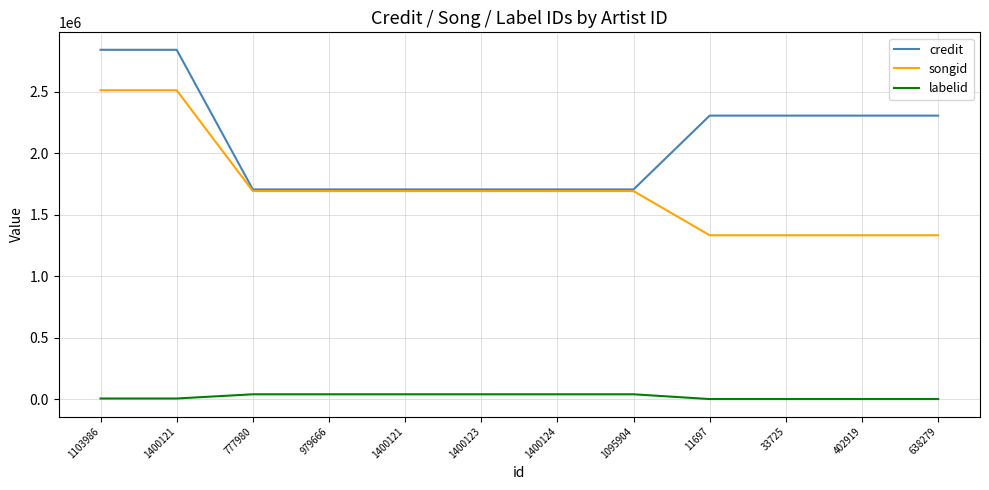

What is the value of the labelid point at the 4th from the left?

40413